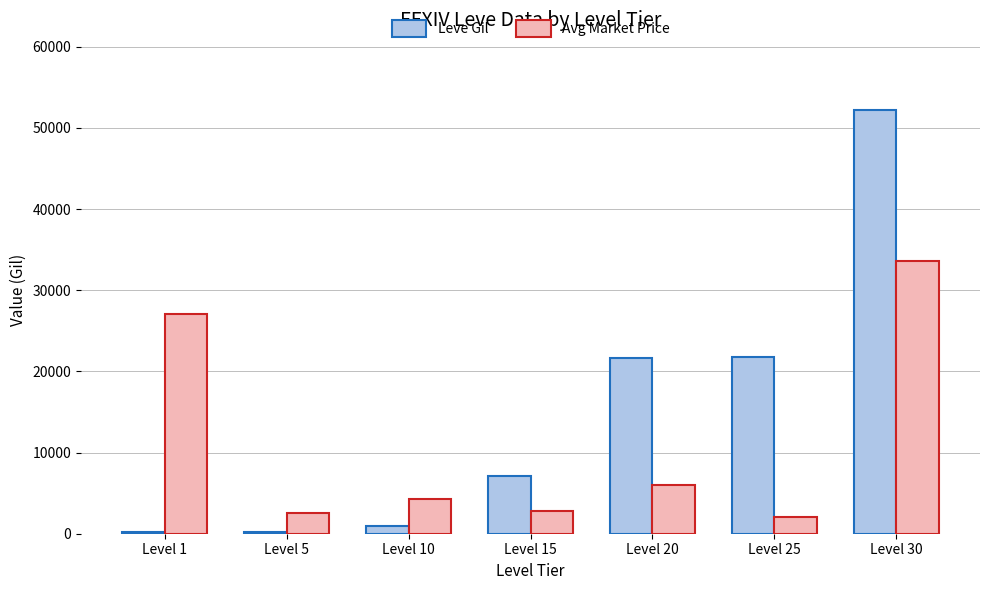

What is the sum of all Avg Market Price values?

78321.3